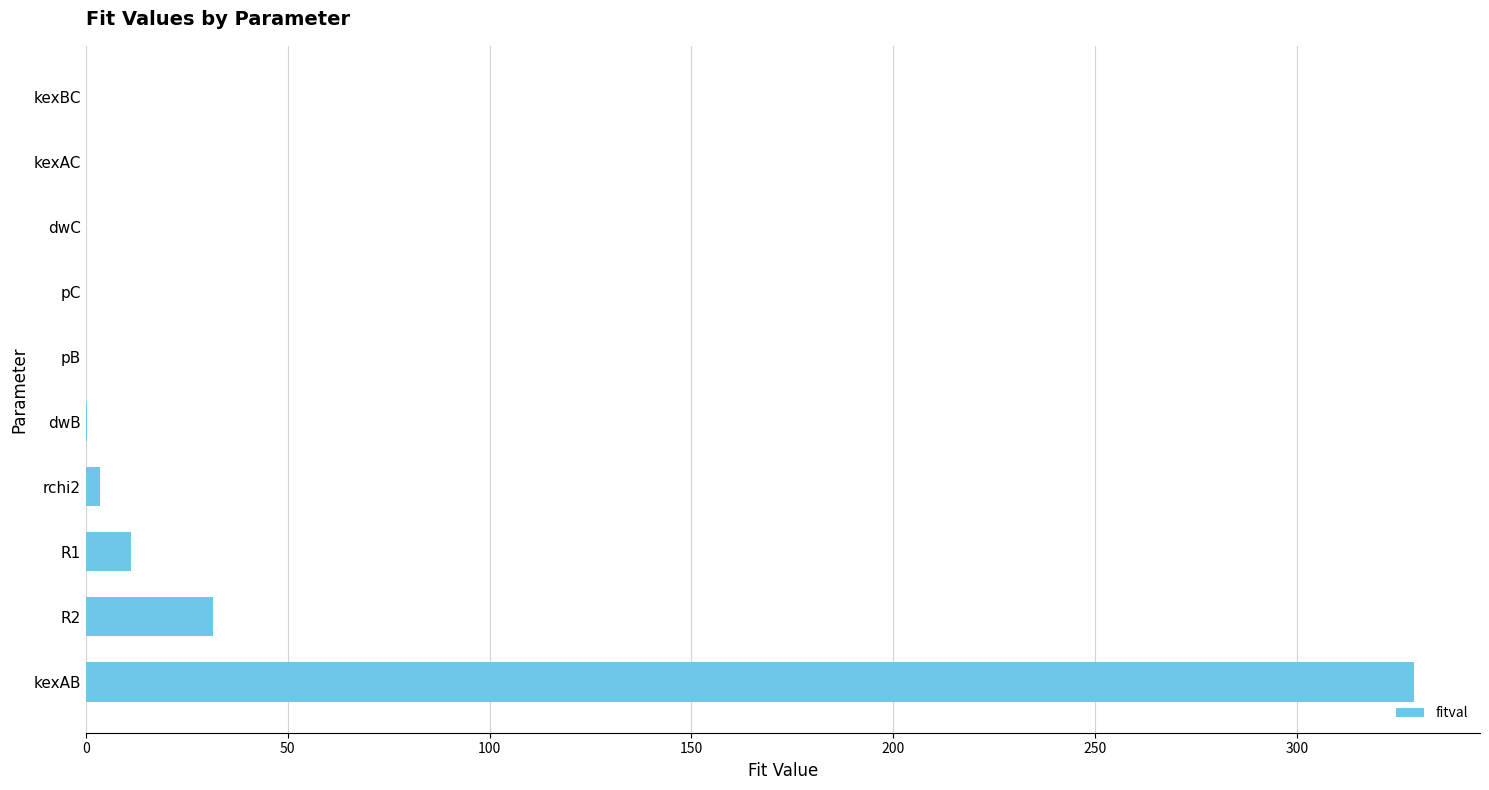

Does the chart contain stacked bars?

No